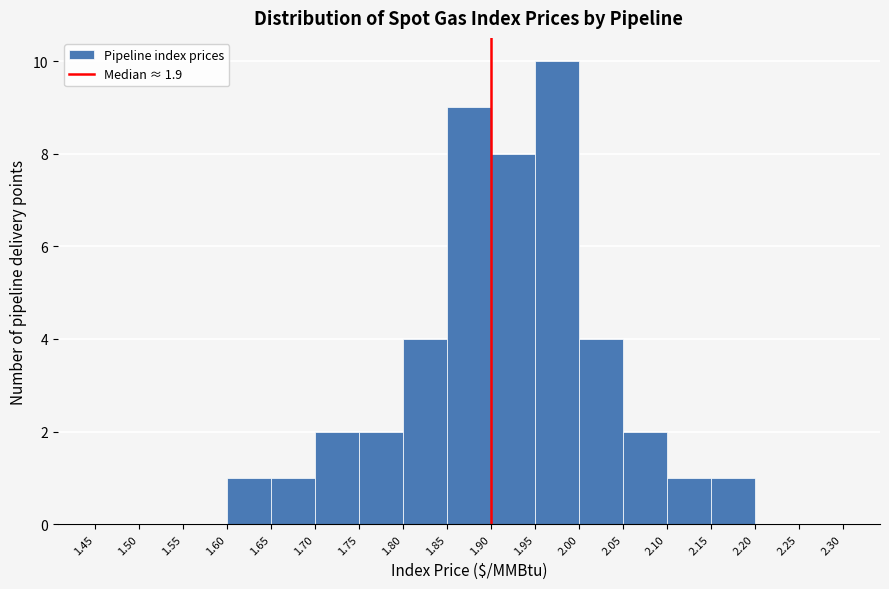

Over which range of the x-axis is the bar tallest?

1.95 to 2.00